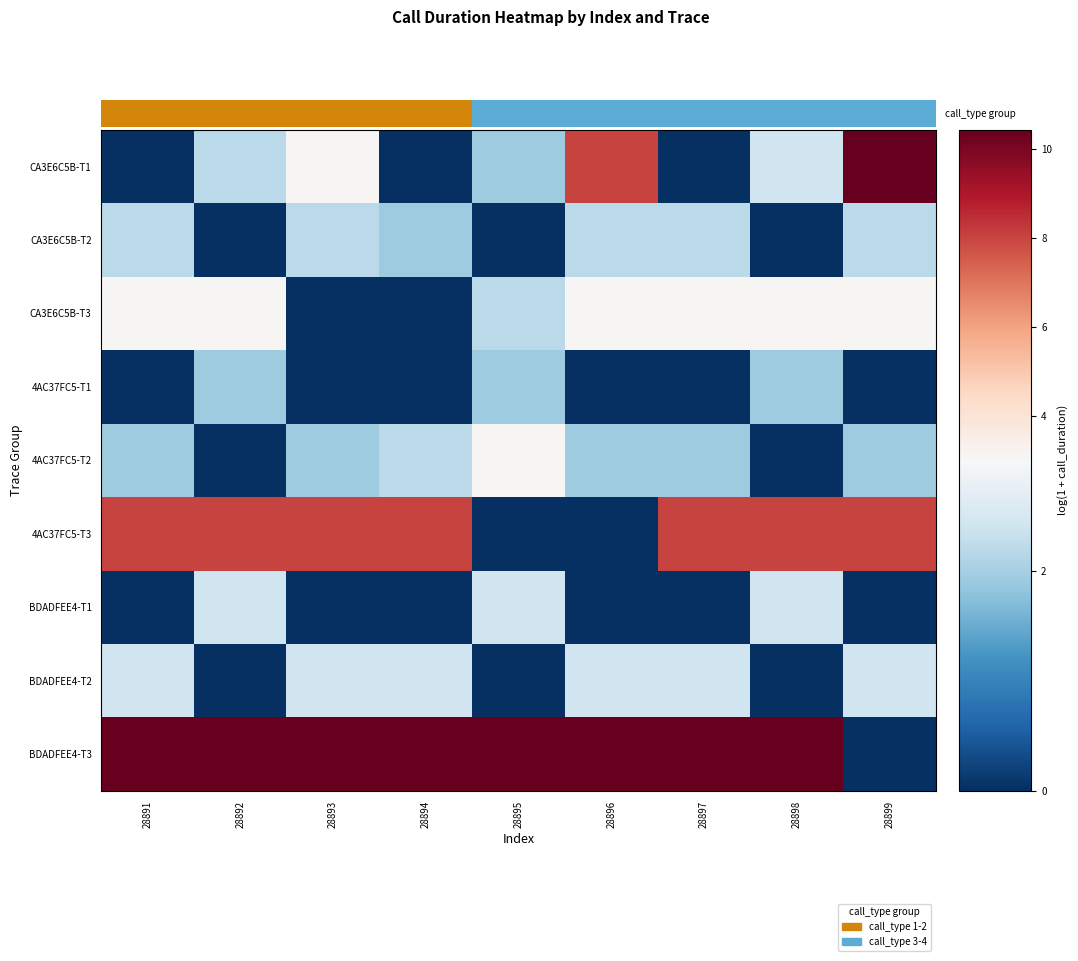

Which series has the widest spread of values?

CA3E6C5B-T1